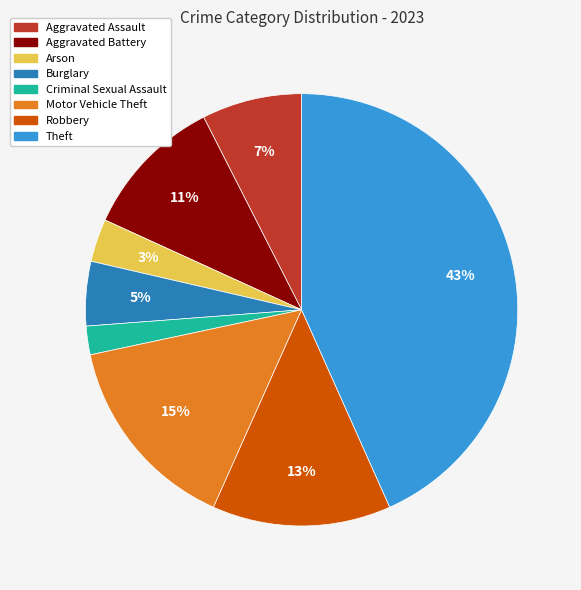

To the nearest percent, what is the average slice percentage?

12%